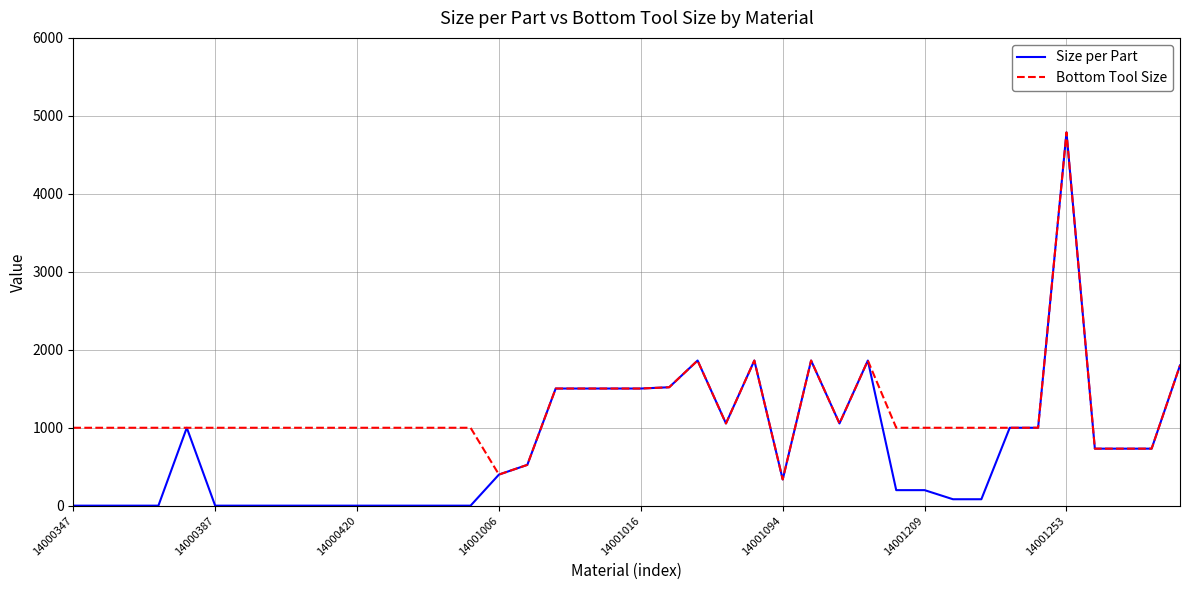

Which series has the largest total across all categories?

Bottom Tool Size